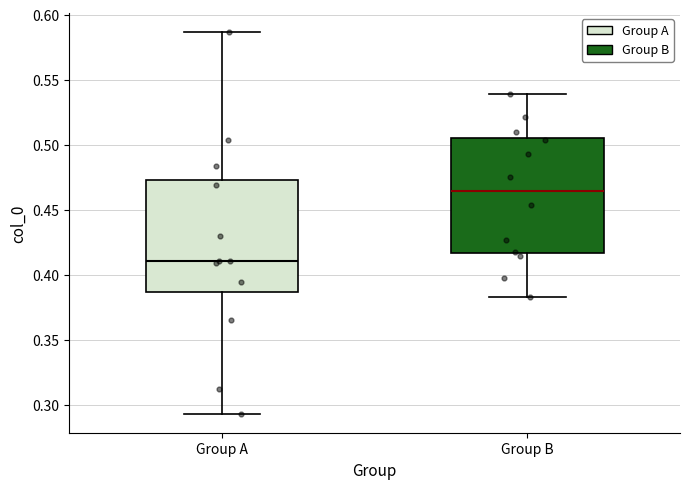

Reading left to right, read every box against the y-axis: the position of its median line, the range the box covers, and the ends of its whiskers. The values are not printed on the chart, so give them approximately, as read against the axis.

Group A: median 0.410, box 0.385 to 0.475, whiskers 0.295 to 0.585
Group B: median 0.465, box 0.415 to 0.505, whiskers 0.385 to 0.540